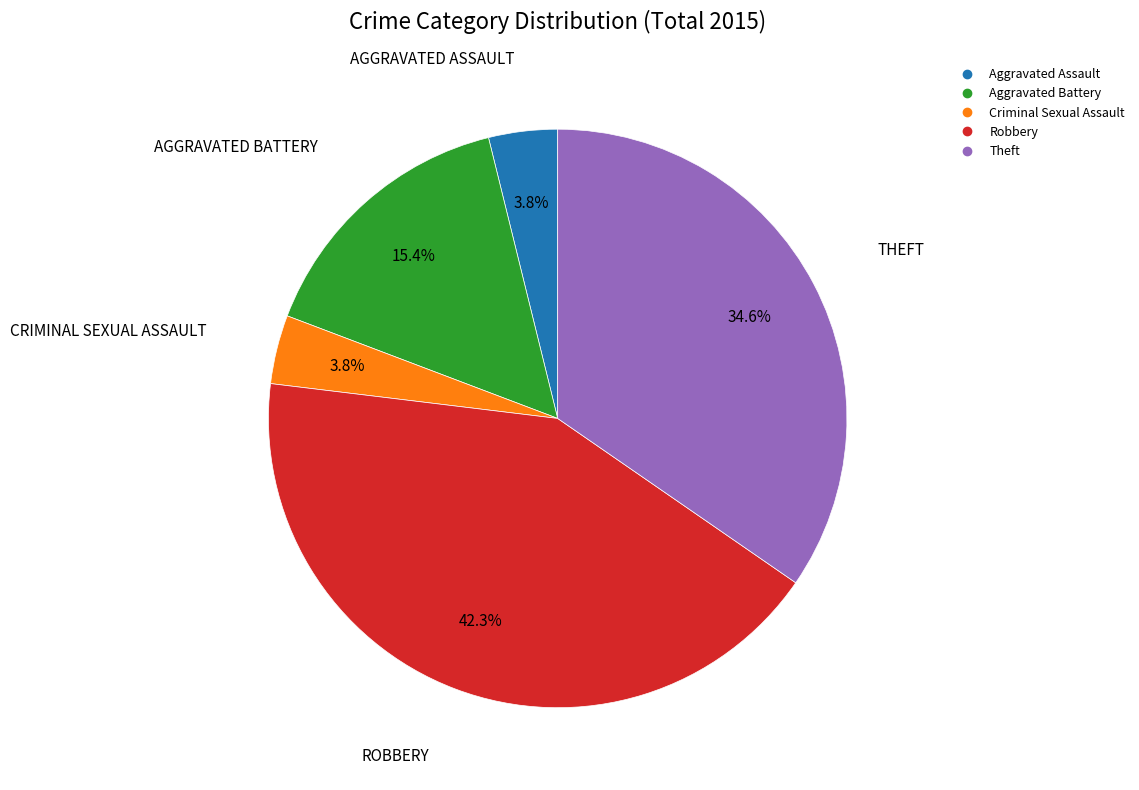

Count the number of slices in the pie.

5